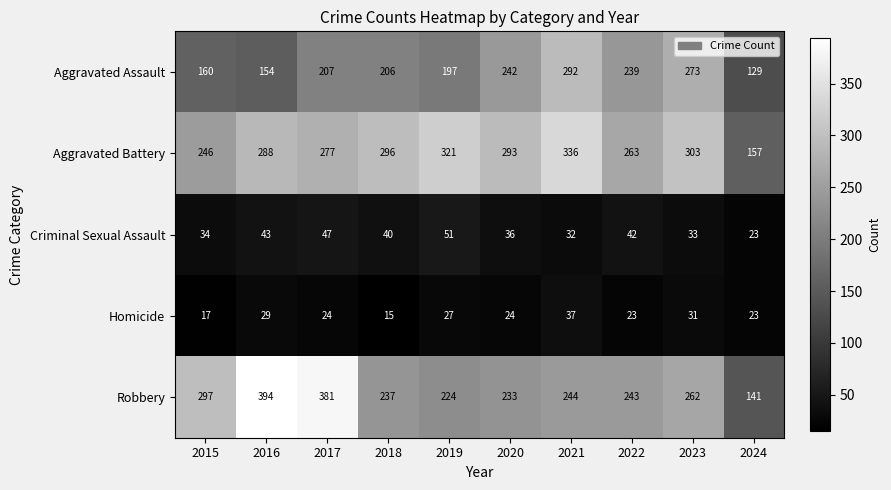

Rank the series by their maximum value, from highest to lowest.

Robbery, Aggravated Battery, Aggravated Assault, Criminal Sexual Assault, Homicide